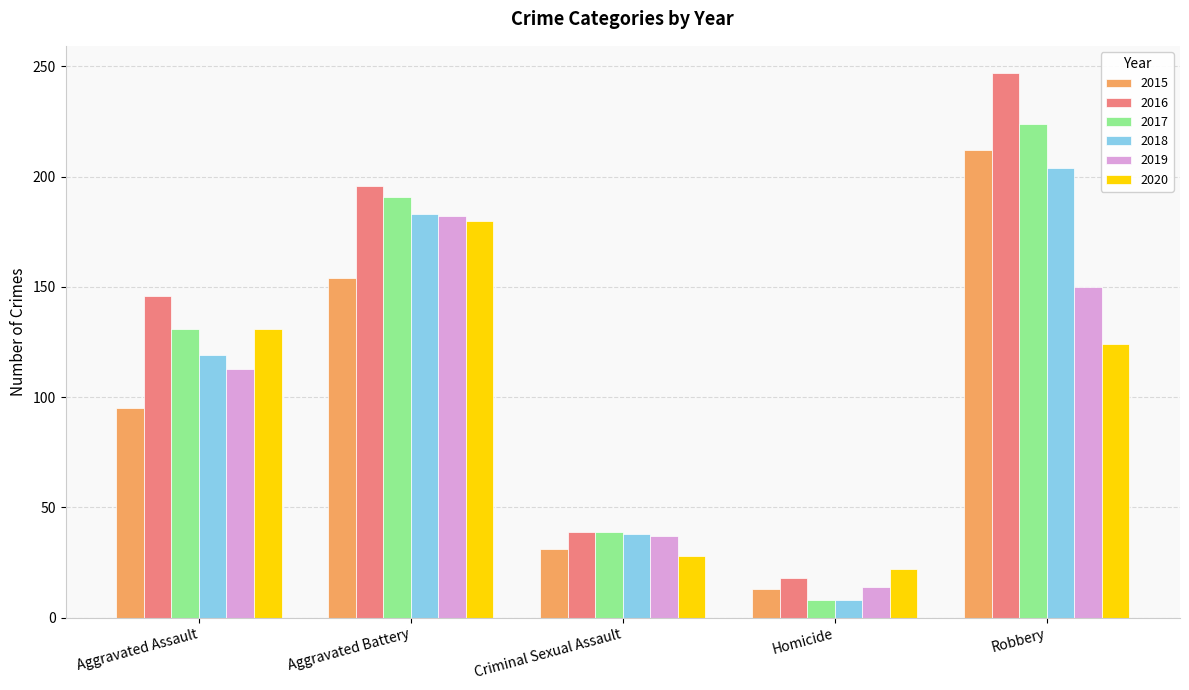

Reading left to right, list all the values displayed in this chart.

2015: 95	154	31	13	212
2016: 146	196	39	18	247
2017: 131	191	39	8	224
2018: 119	183	38	8	204
2019: 113	182	37	14	150
2020: 131	180	28	22	124